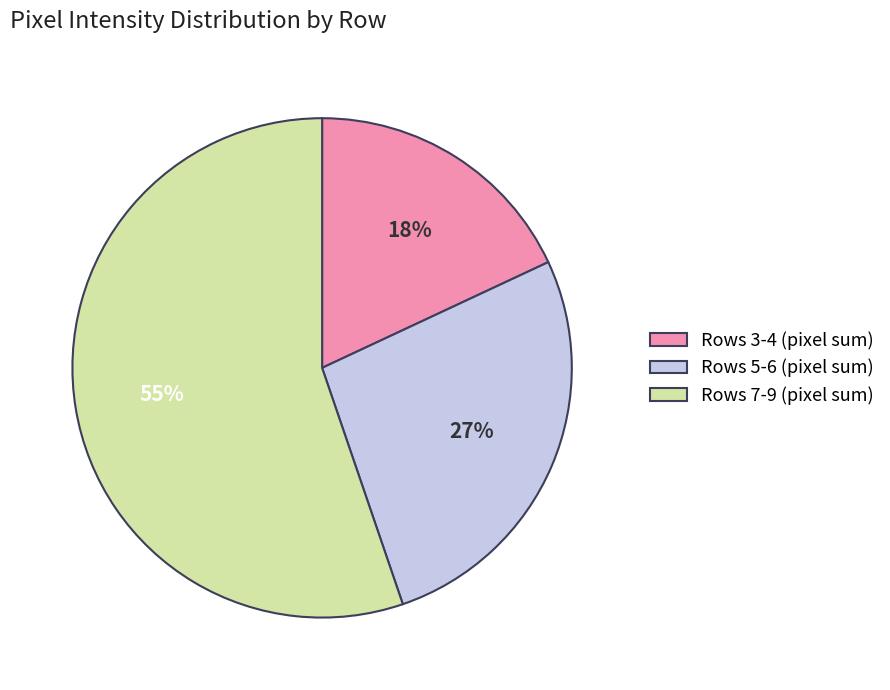

Is there any slice that represents more than half of the pie?

Yes